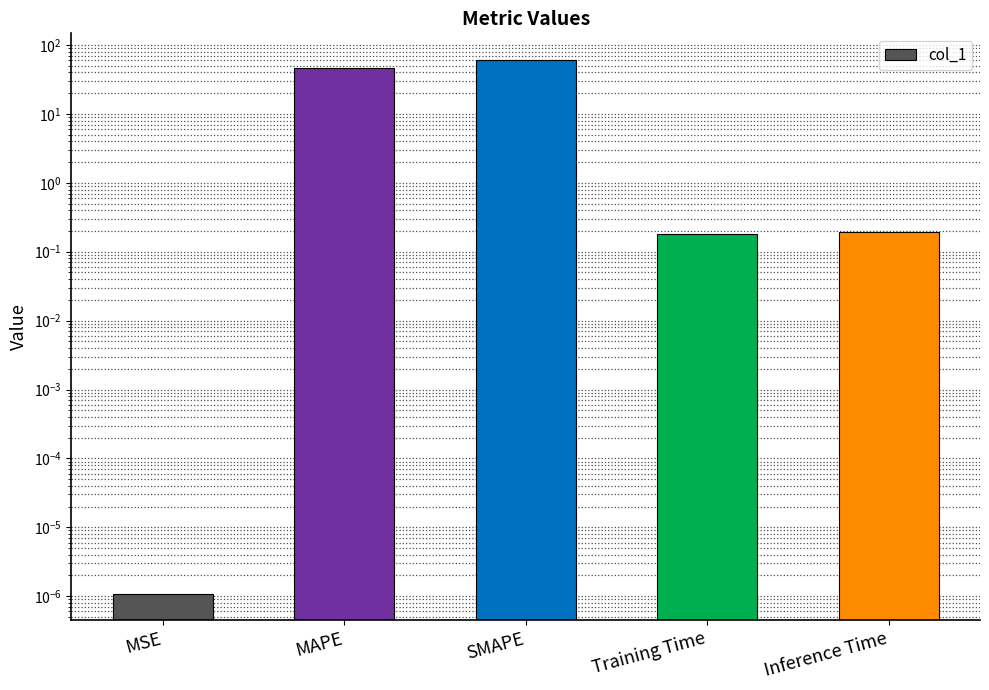

Where is the data nearest to the value 30?

MAPE